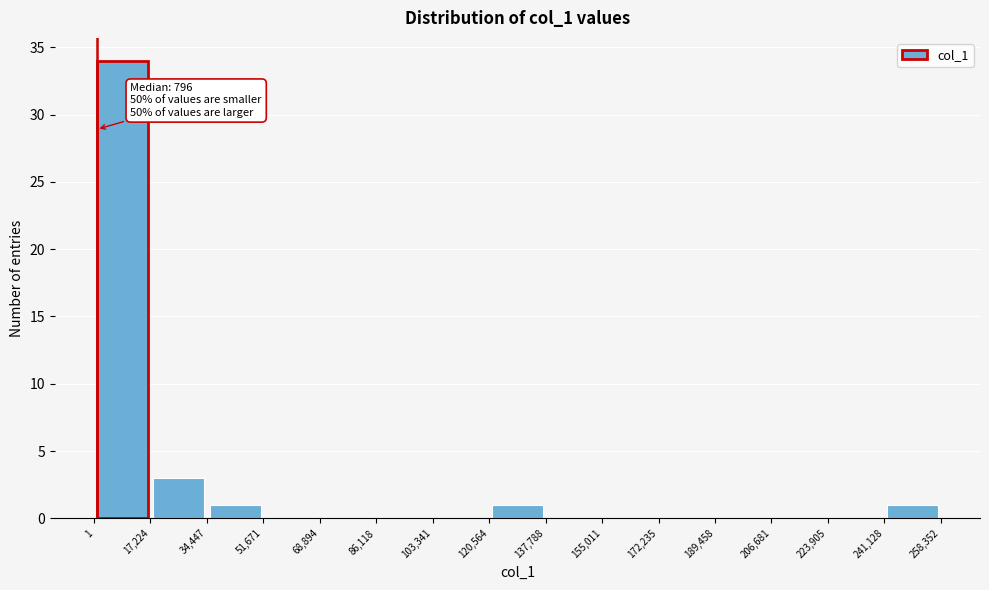

Over which range of the x-axis is the bar tallest?

1 to 17,224